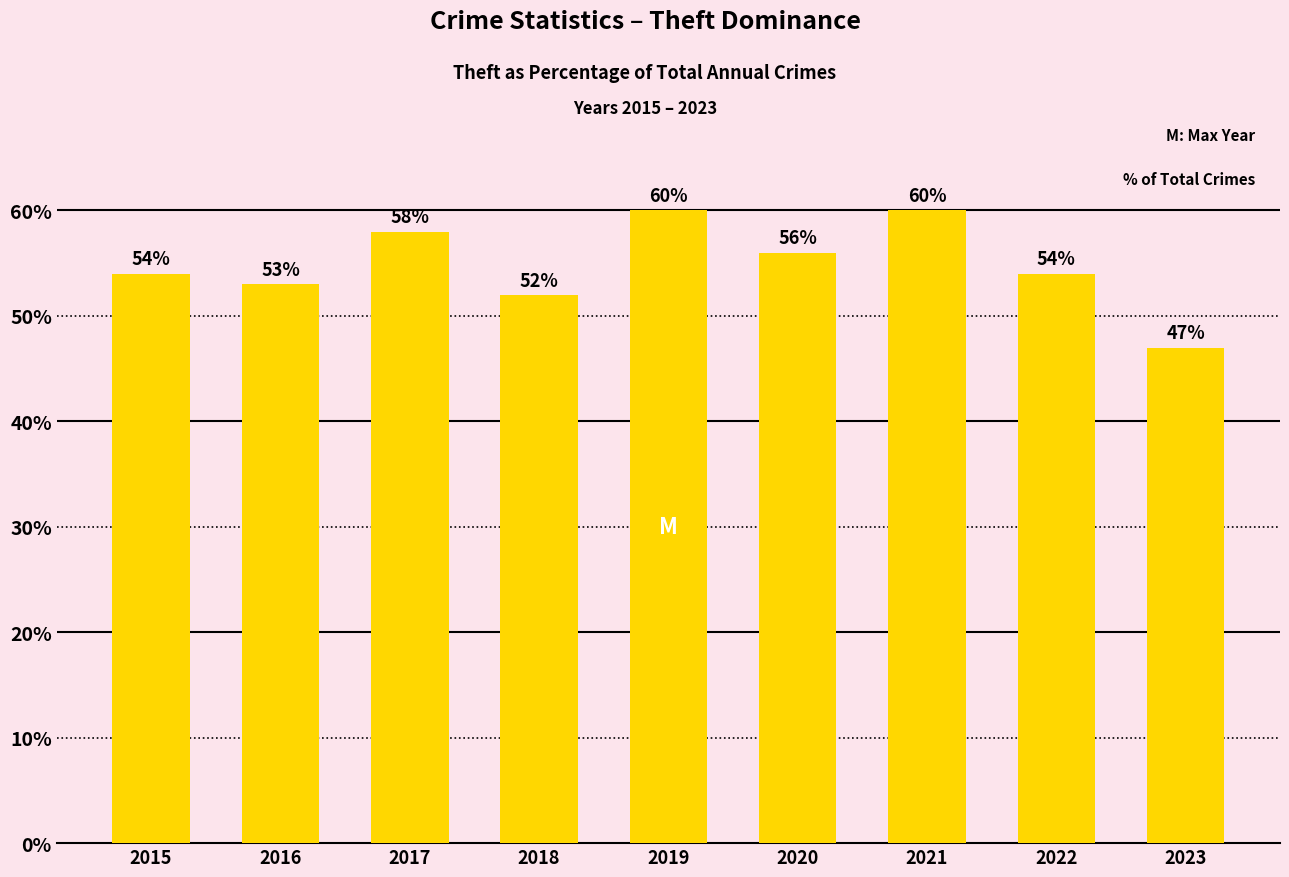

What is the approximate value at 2017?

58